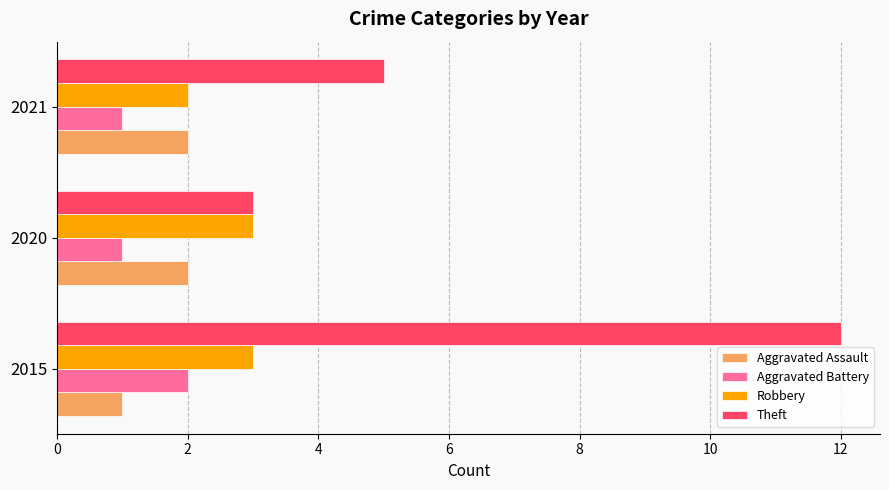

At how many categories does at least one series exceed 4?

2